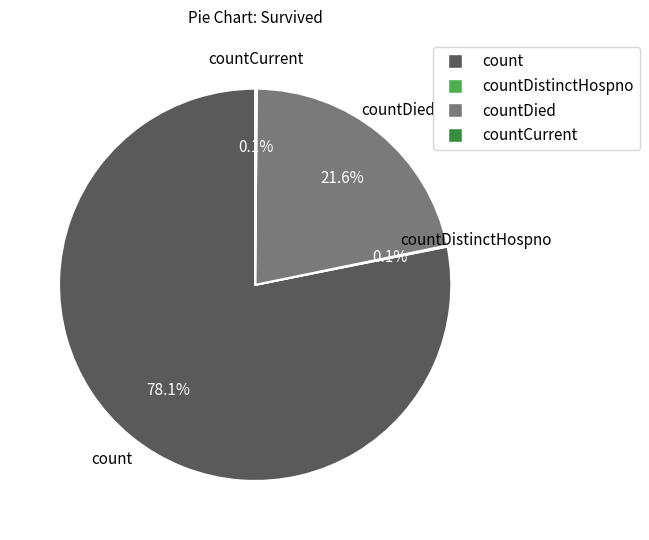

Does any single category account for the majority?

Yes